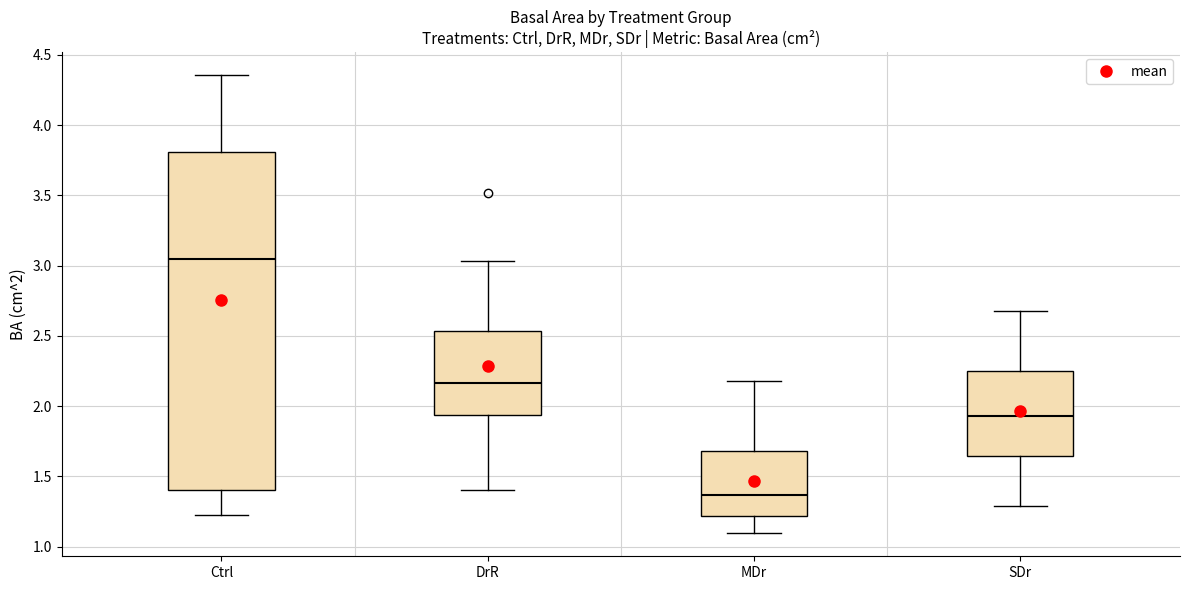

Reading left to right, read every box against the y-axis: the position of its median line, the range the box covers, and the ends of its whiskers. The values are not printed on the chart, so give them approximately, as read against the axis.

Ctrl: median 3.05, box 1.40 to 3.80, whiskers 1.25 to 4.35
DrR: median 2.15, box 1.95 to 2.55, whiskers 1.40 to 3.05
MDr: median 1.35, box 1.20 to 1.70, whiskers 1.10 to 2.20
SDr: median 1.95, box 1.65 to 2.25, whiskers 1.30 to 2.65